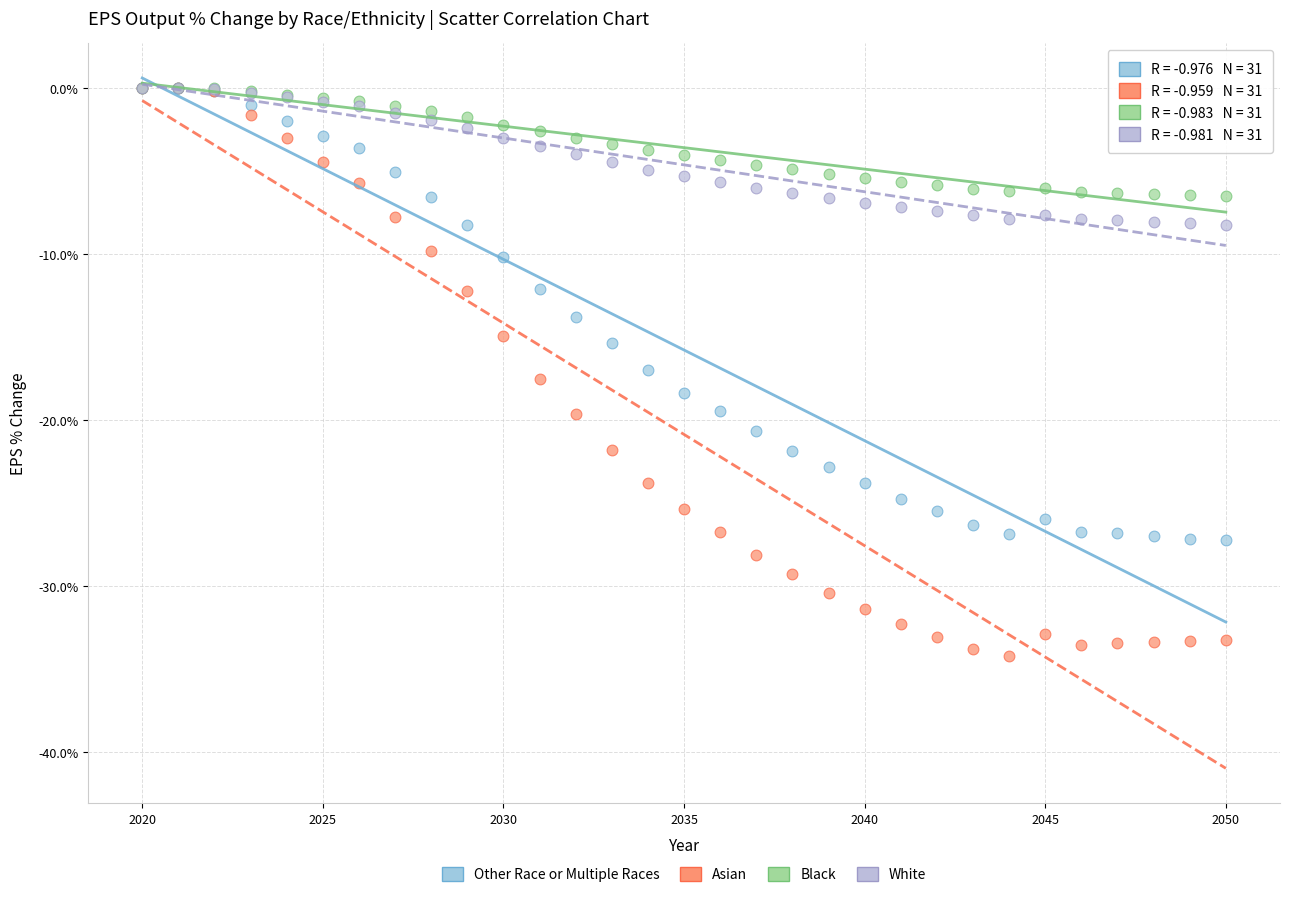

Which series contains the lowest Y value?

Asian